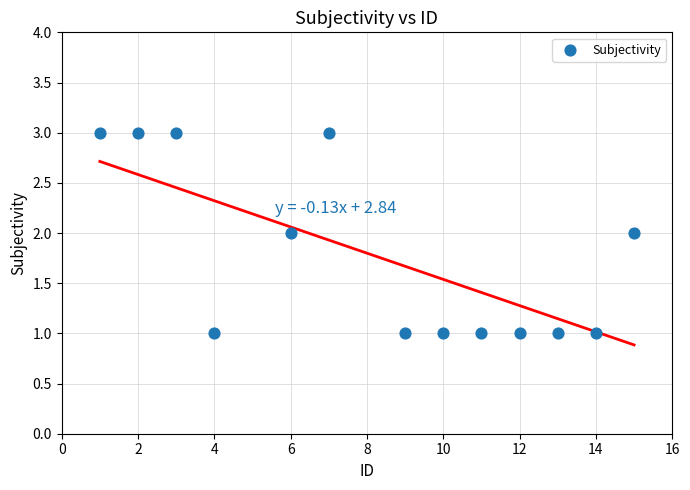

What is the range of X values (max minus min)?

14